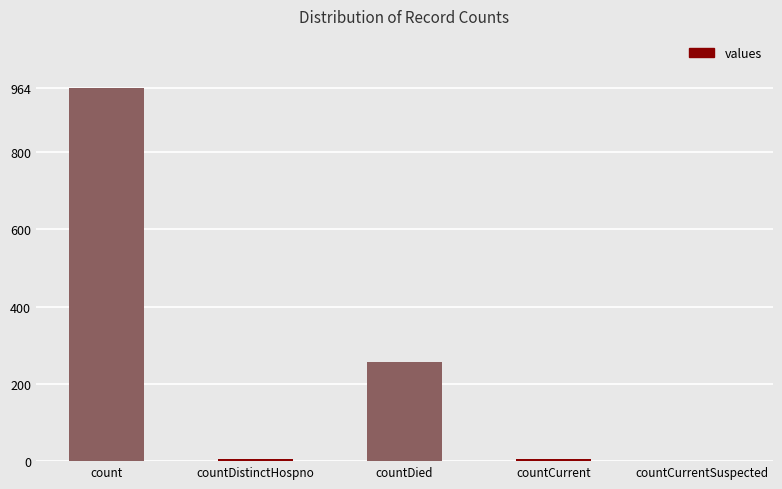

What is the approximate value at countDied?

256